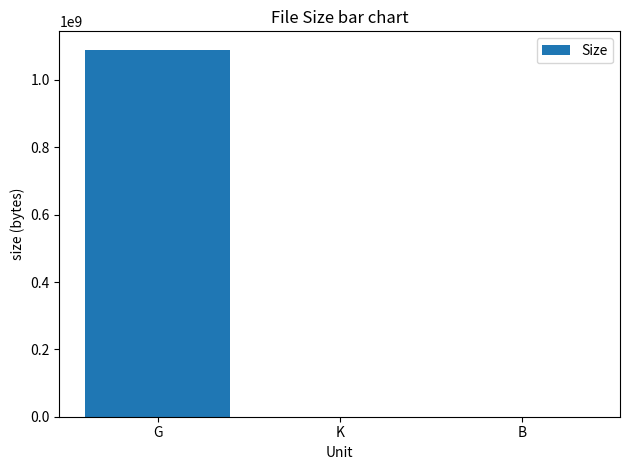

Where does the data first go above 210910?

G